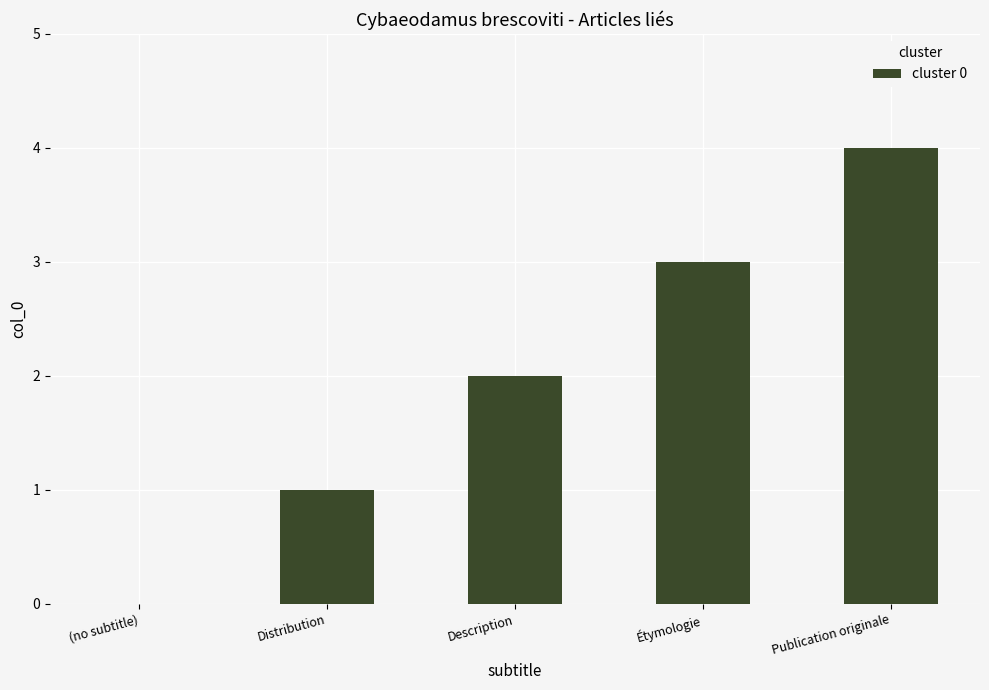

What value does the data have at Étymologie?

3